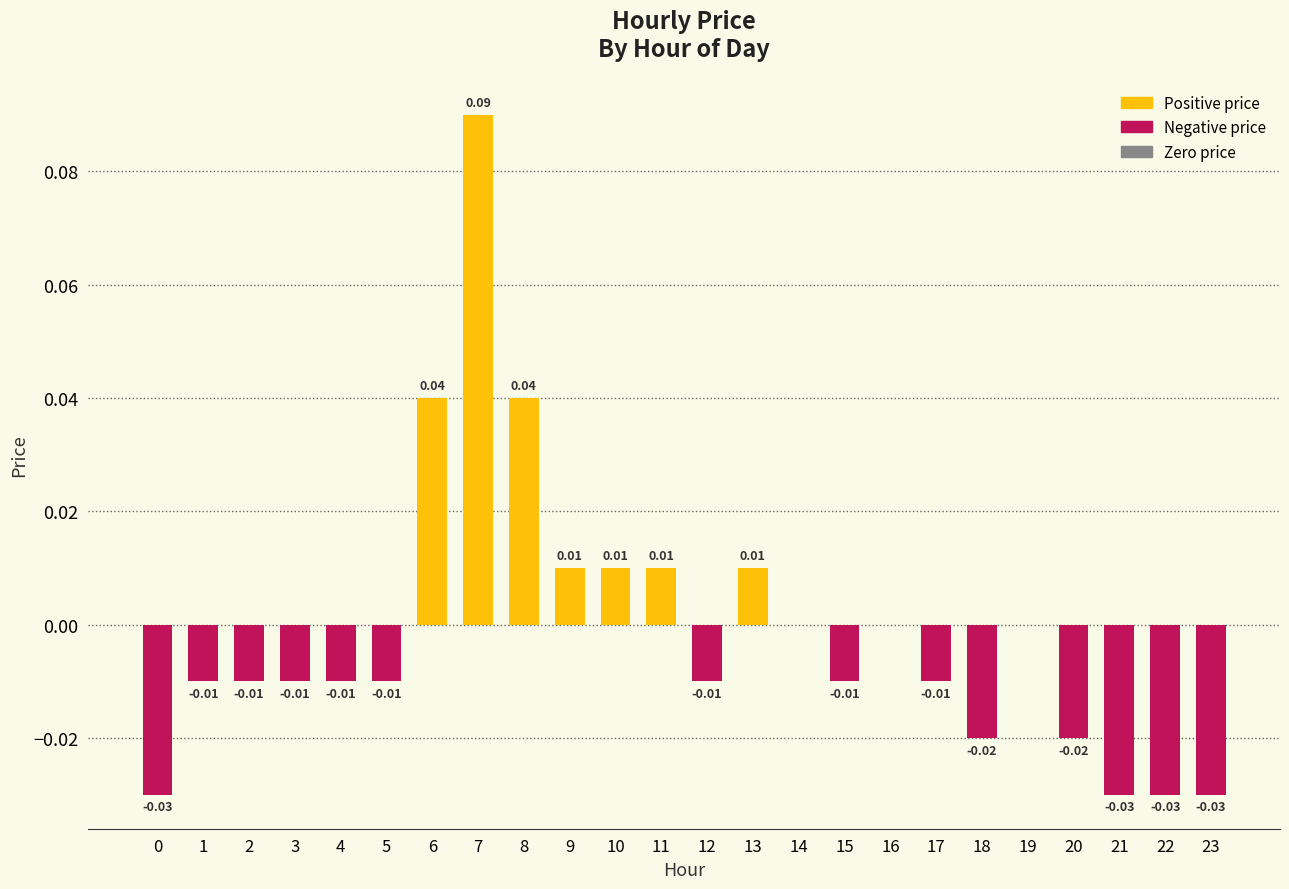

Is it true that the value at 22 is -0.1?

False